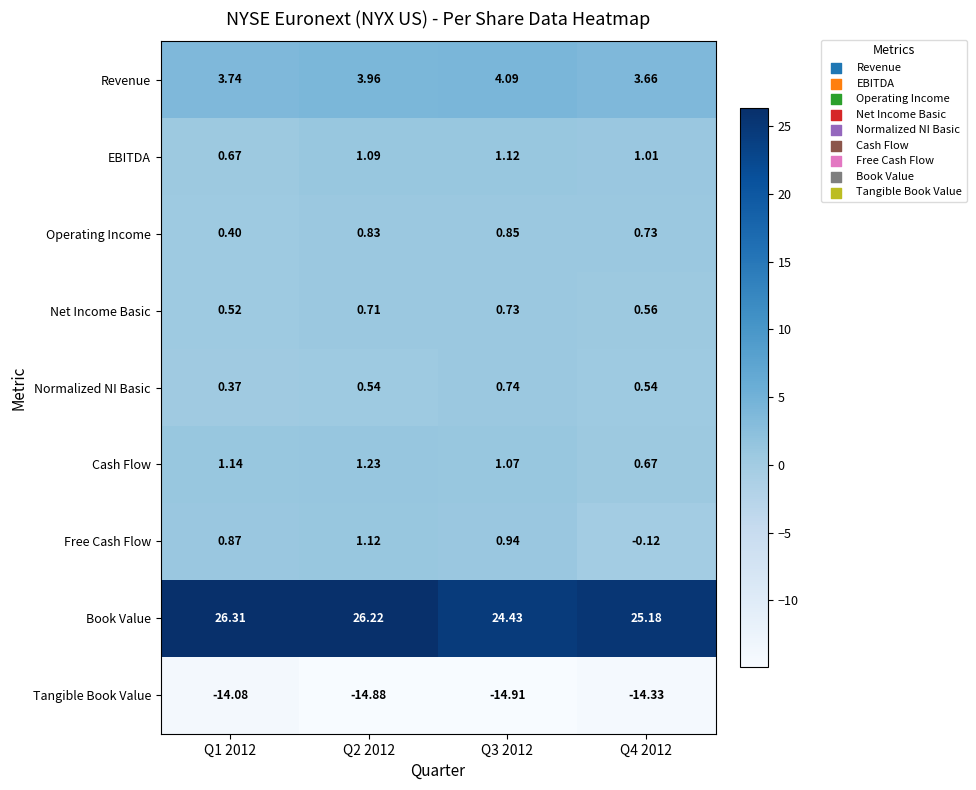

Is the value of Operating Income at Q3 2012 greater than the value of Normalized NI Basic at Q1 2012?

Yes